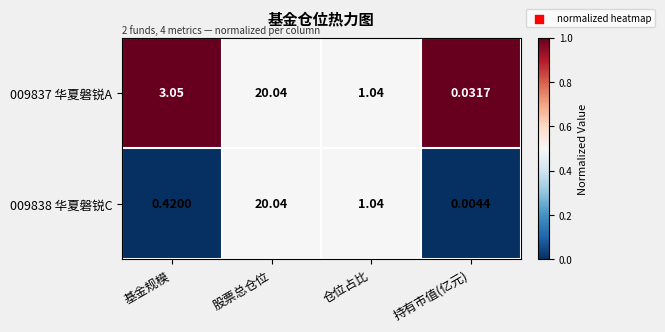

At which category is the sum across all series the highest?

股票总仓位